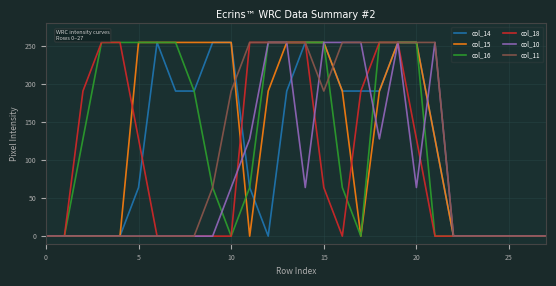

Does the chart have visible grid lines?

Yes